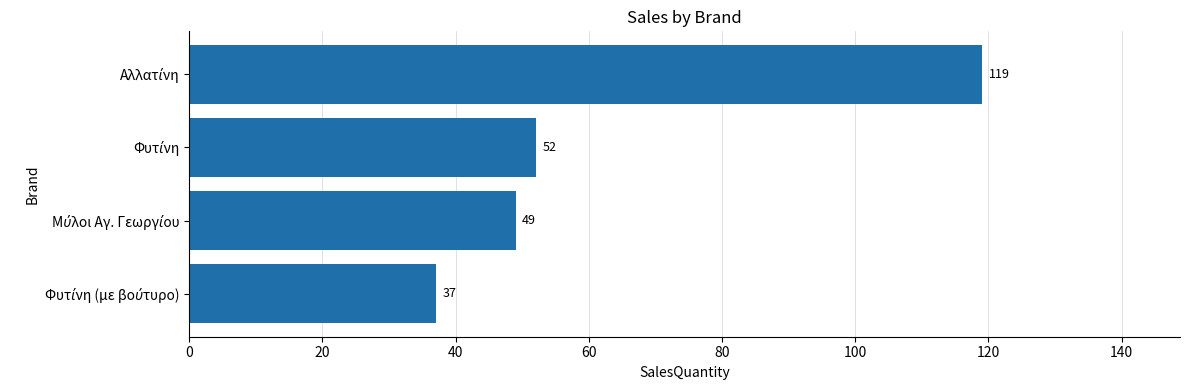

How many data points does each series have?

4